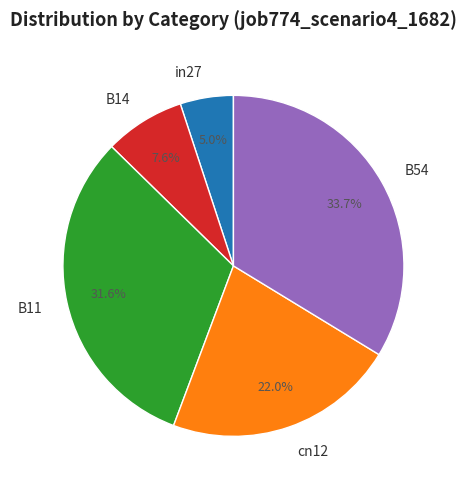

To the nearest percent, what portion does cn12 represent?

22%